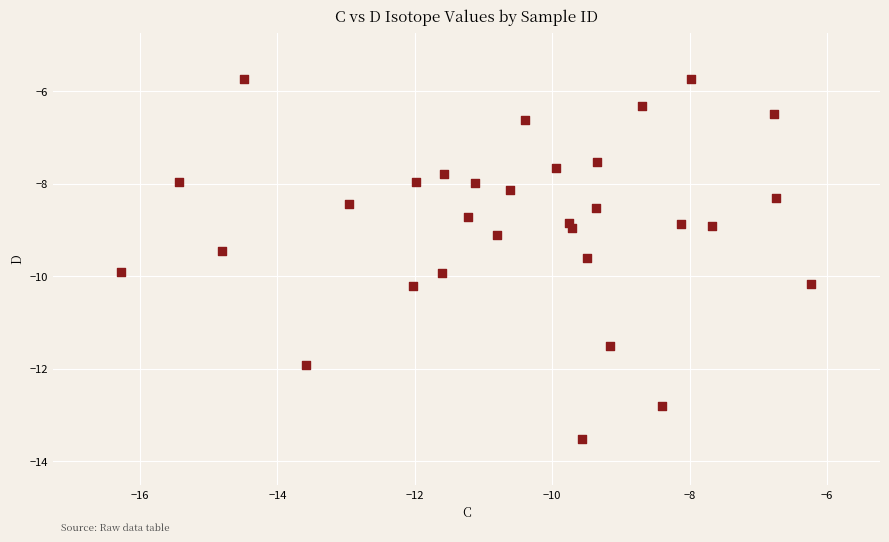

What is the range of X values (max minus min)?

10.0